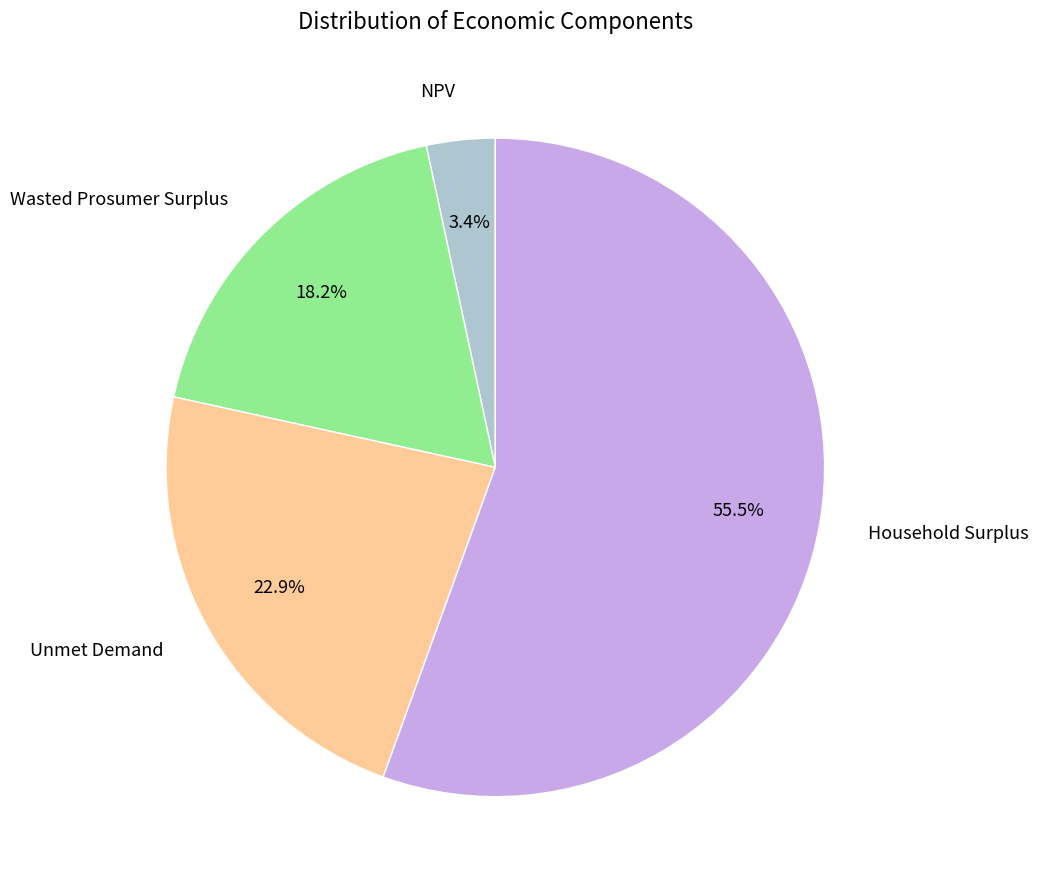

Do Wasted Prosumer Surplus and Household Surplus together represent more than half of the pie?

Yes